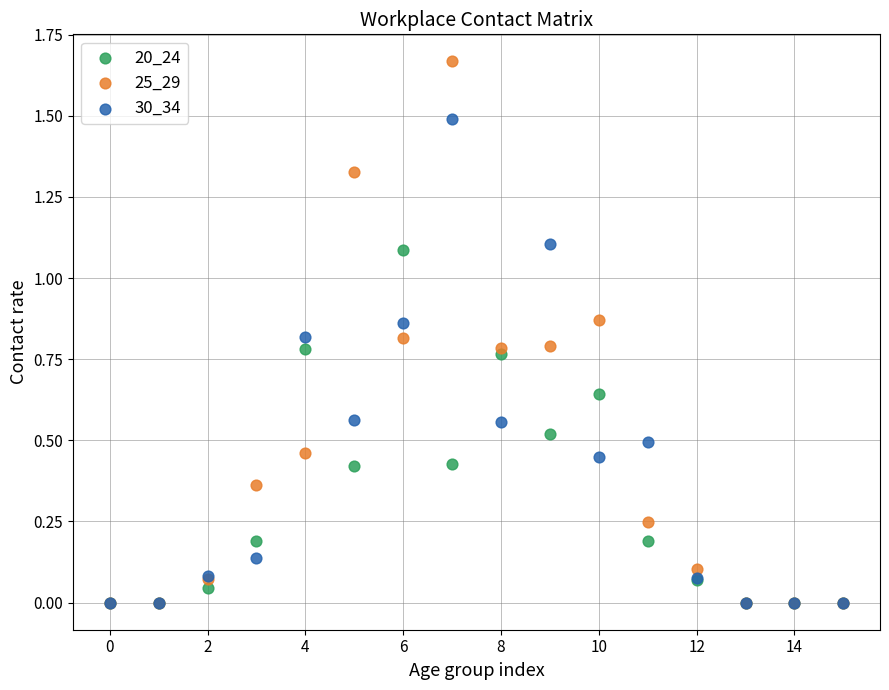

Which series has the largest Y range (max minus min)?

25_29